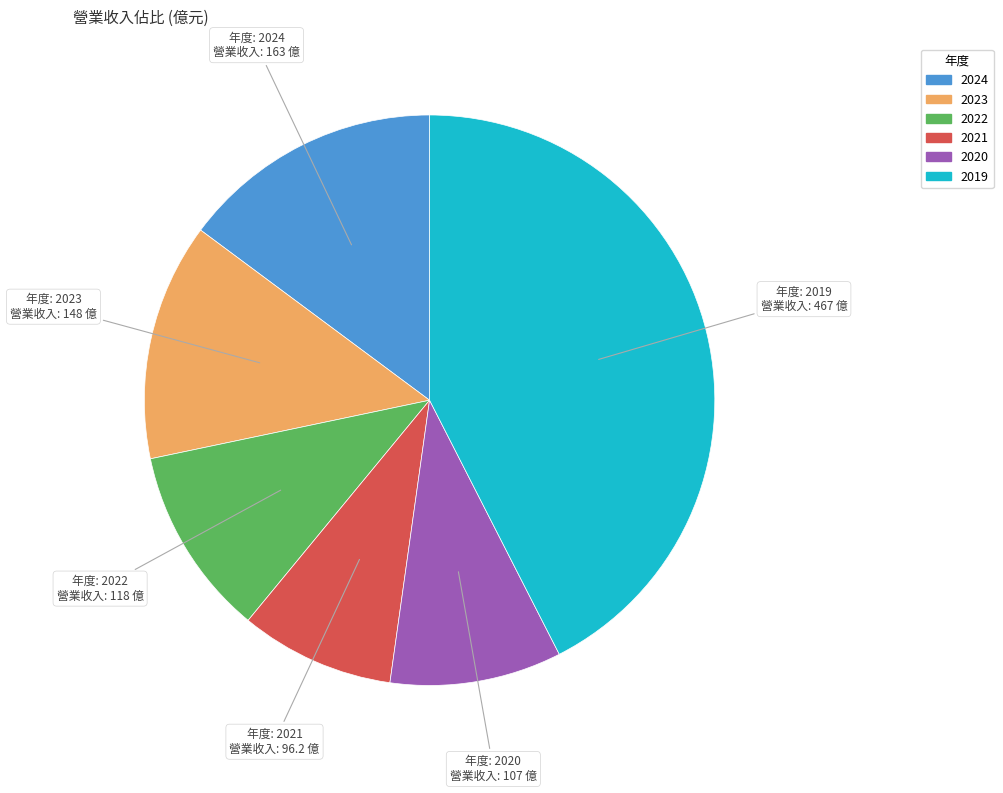

What is the largest slice in the pie chart?

2019